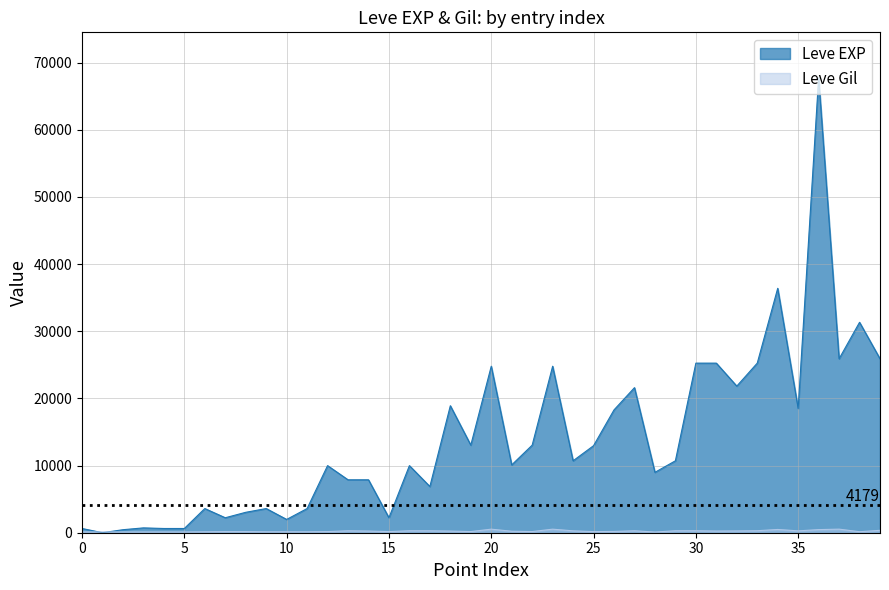

Reading right to left, list all the values displayed in this chart.

Leve EXP: 25900	31330	25900	67730	18490	36390	25250	21830	25250	25250	10710	8990	21600	18290	12960	10710	24790	13040	10100	24790	13040	18910	6880	9990	2230	7880	7880	9990	3600	1980	3600	3040	2230	3600	630	630	720	450	1	630
Leve Gil: 355	151	532	463	277	485	298	268	252	296	292	105	290	192	166	280	529	173	223	529	173	245	288	293	168	250	288	168	139	140	139	169	170	139	112	113	112	112	116	113